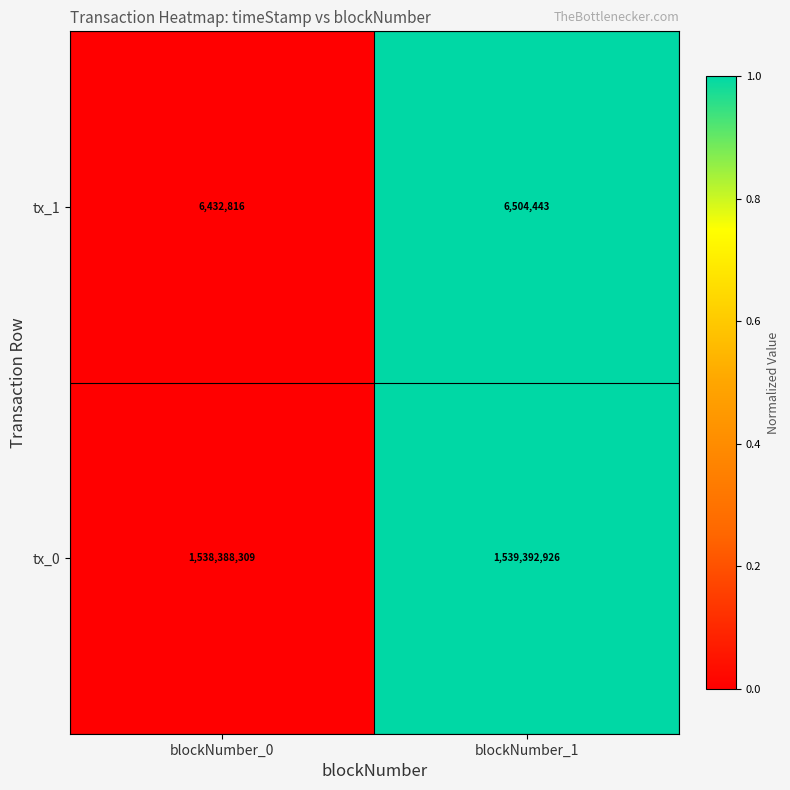

Which series has the widest spread of values?

tx_0